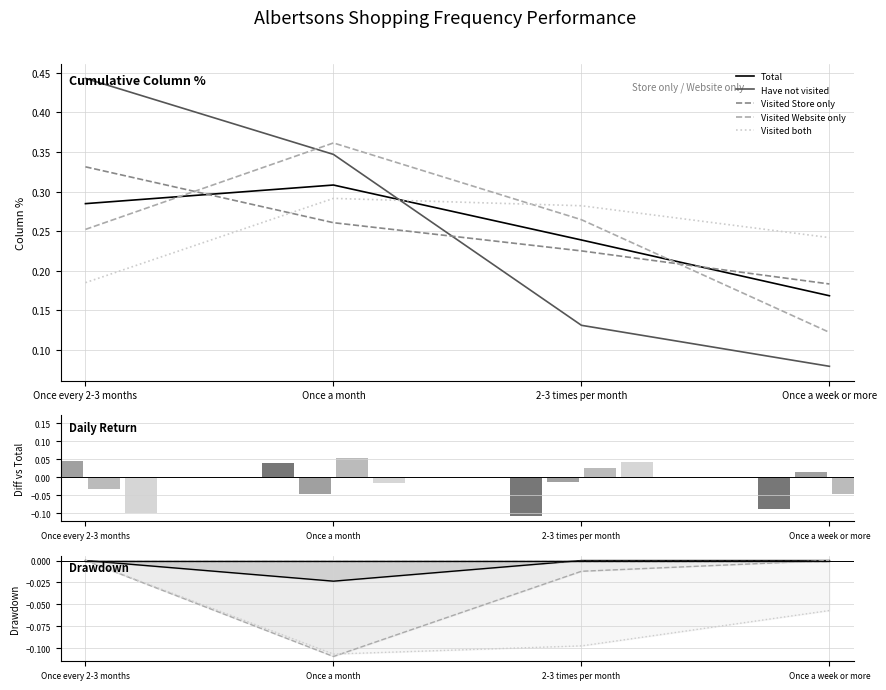

Which series has the largest total across all categories?

Have not visited